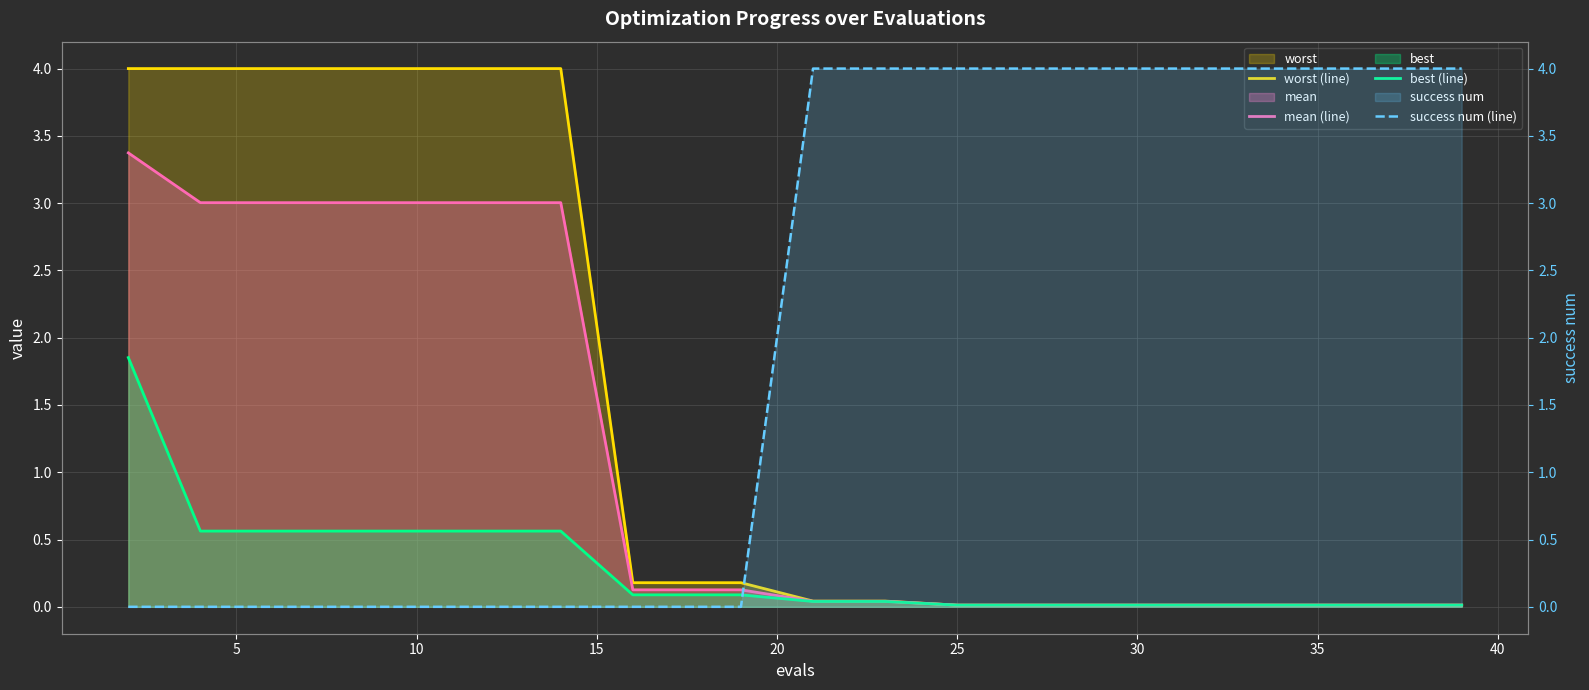

Reading left to right, list all the values displayed in this chart.

worst (line): 4.0	4.0	4.0	4.0	4.0	4.0	4.0	0.2	0.2	0.2	0.0	0.0	0.0	0.0	0.0	0.0	0.0	0.0	0.0	0.0
mean (line): 3.4	3.0	3.0	3.0	3.0	3.0	3.0	0.1	0.1	0.1	0.0	0.0	0.0	0.0	0.0	0.0	0.0	0.0	0.0	0.0
best (line): 1.9	0.6	0.6	0.6	0.6	0.6	0.6	0.1	0.1	0.1	0.0	0.0	0.0	0.0	0.0	0.0	0.0	0.0	0.0	0.0
success num (line): 0.0	0.0	0.0	0.0	0.0	0.0	0.0	0.0	0.0	0.0	4.0	4.0	4.0	4.0	4.0	4.0	4.0	4.0	4.0	4.0